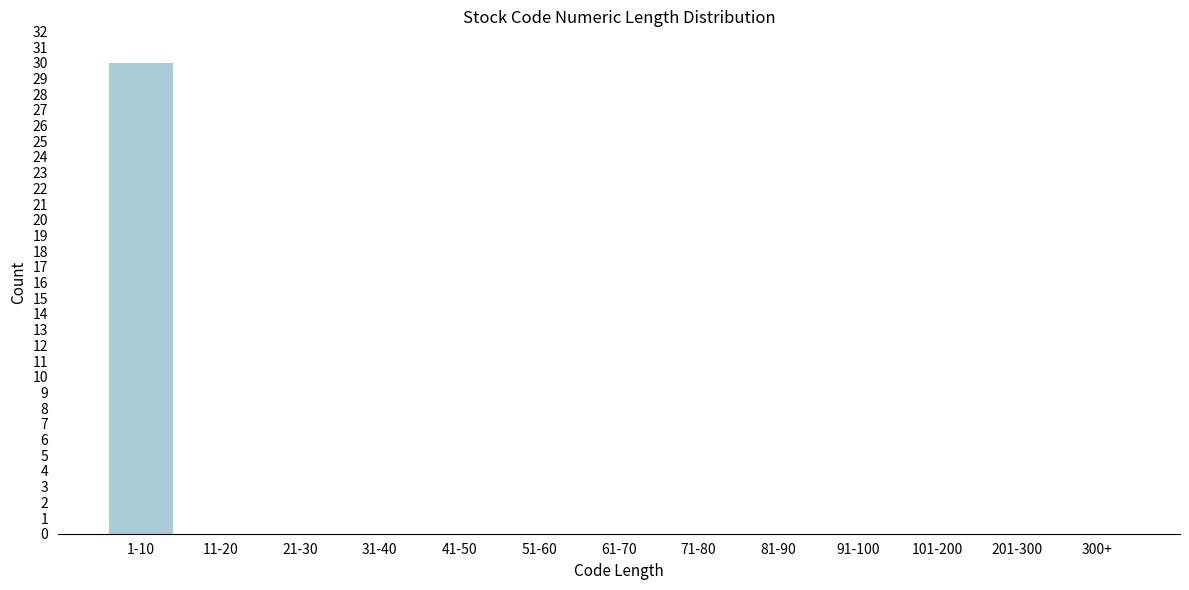

Reading right to left, transcribe all the data shown in this chart.

300+=0	201-300=0	101-200=0	91-100=0	81-90=0	71-80=0	61-70=0	51-60=0	41-50=0	31-40=0	21-30=0	11-20=0	1-10=30